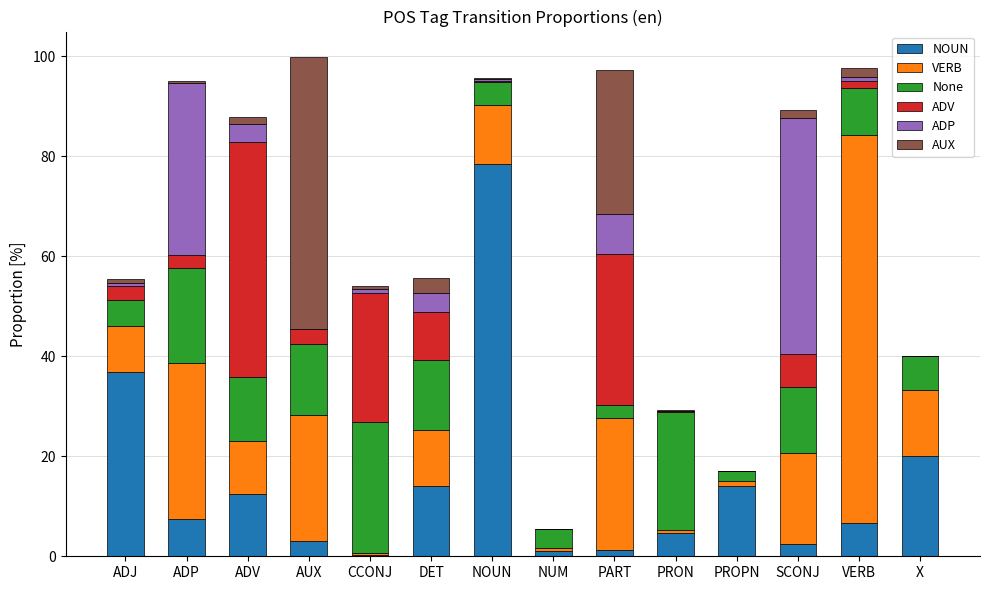

At which label does NOUN reach its peak?

NOUN